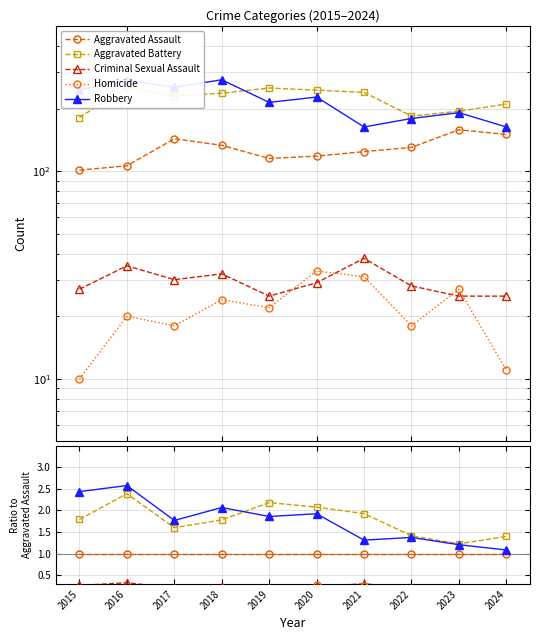

Between 2015 and 2019, which is larger?

2015